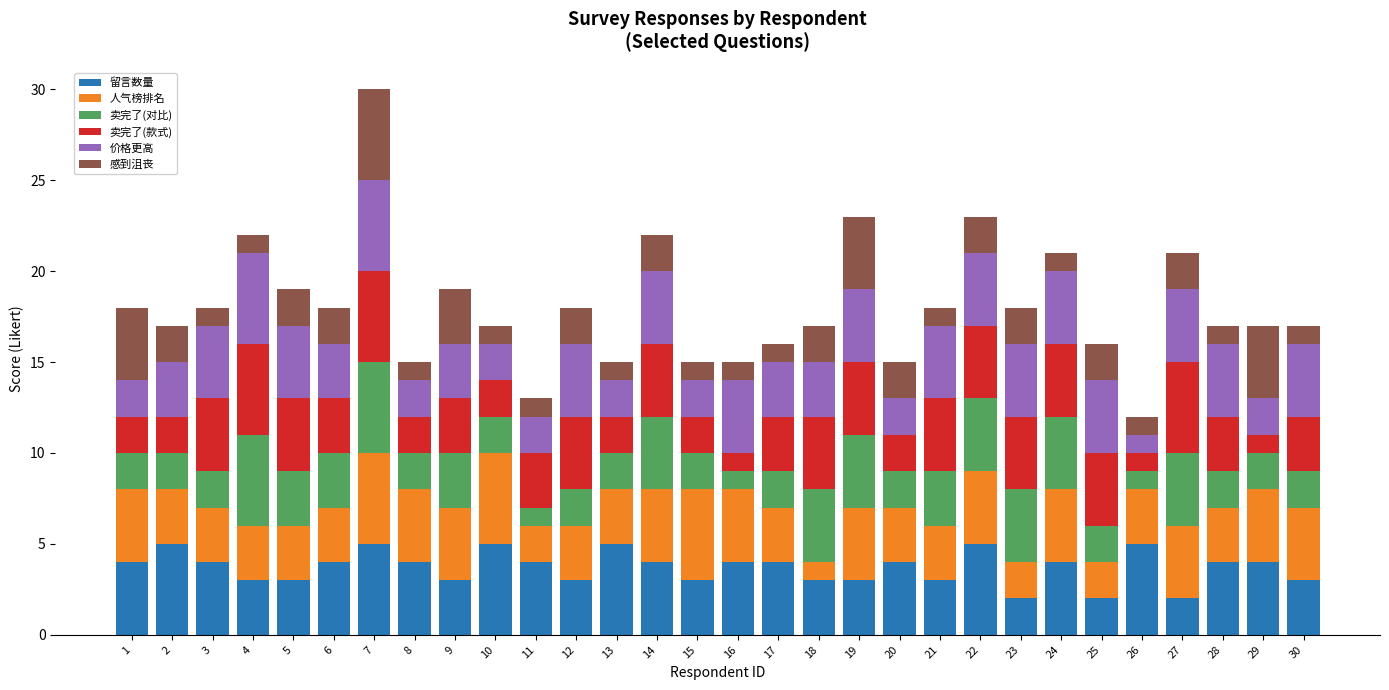

At which category is the sum across all series the highest?

7